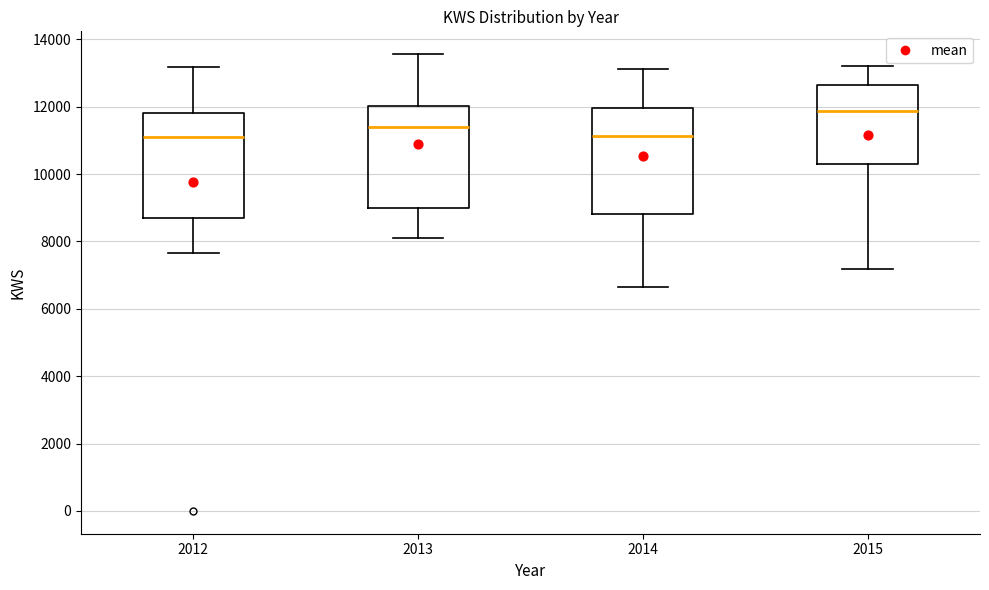

Where does the upper whisker of the box at x = 2015 end on the y-axis? The values are not printed on the chart, so give them approximately, as read against the axis.

13200